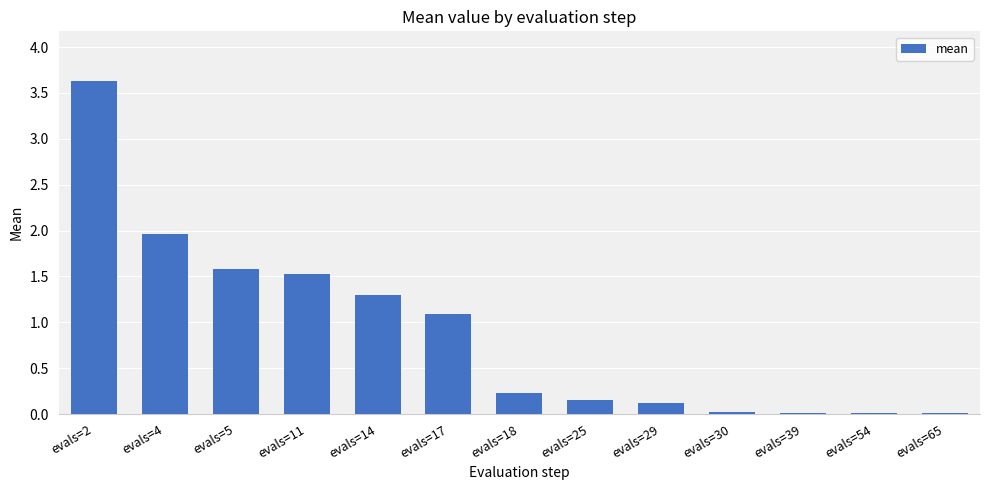

What is the value of the 9th bar from the left?

0.1